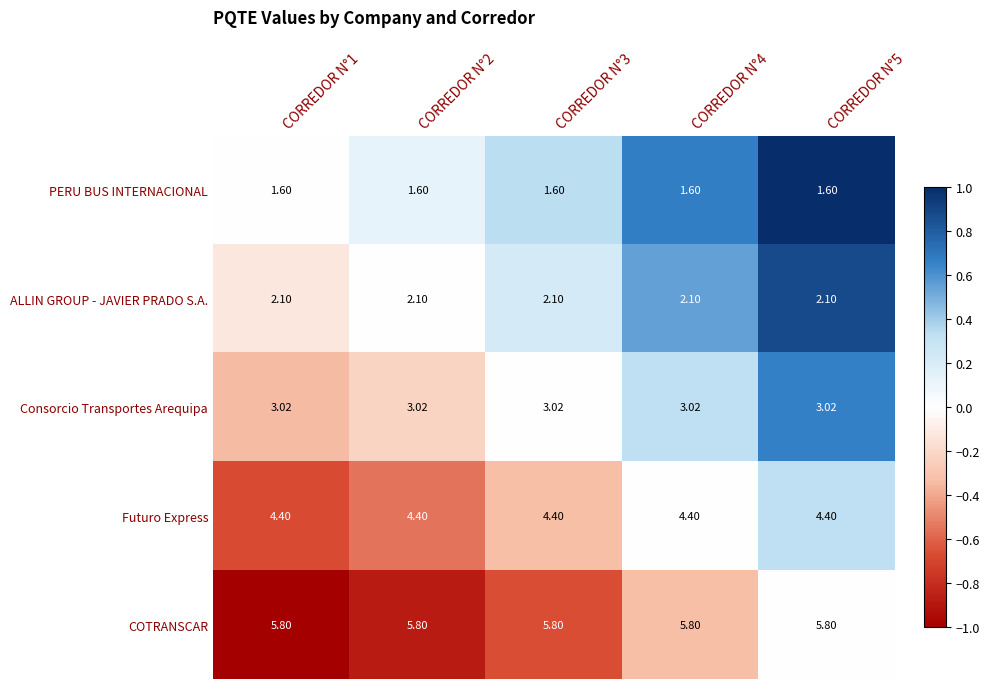

What is the minimum value shown in the chart?

1.6